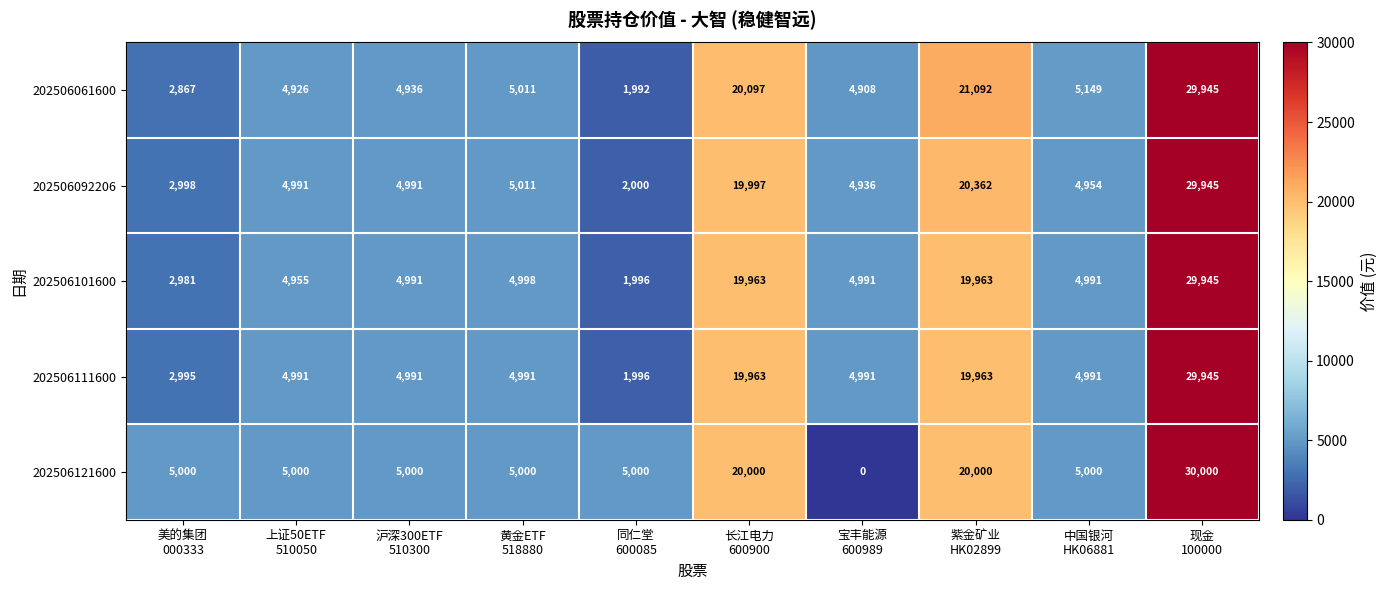

How many categories are shown in the chart?

10